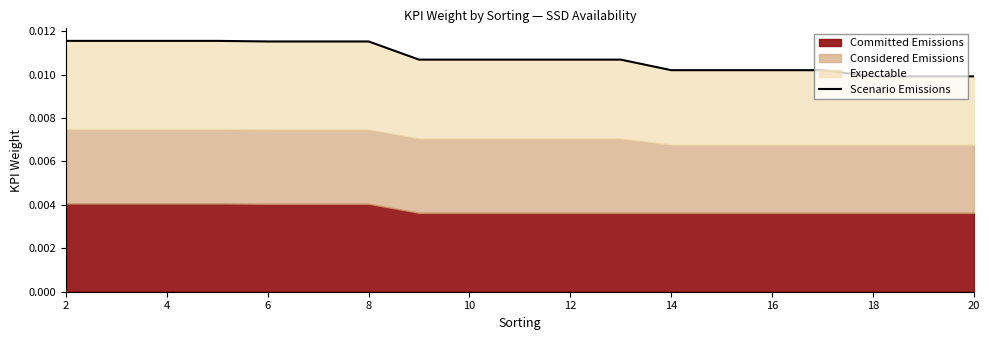

Where is the data nearest to the value 0?

18